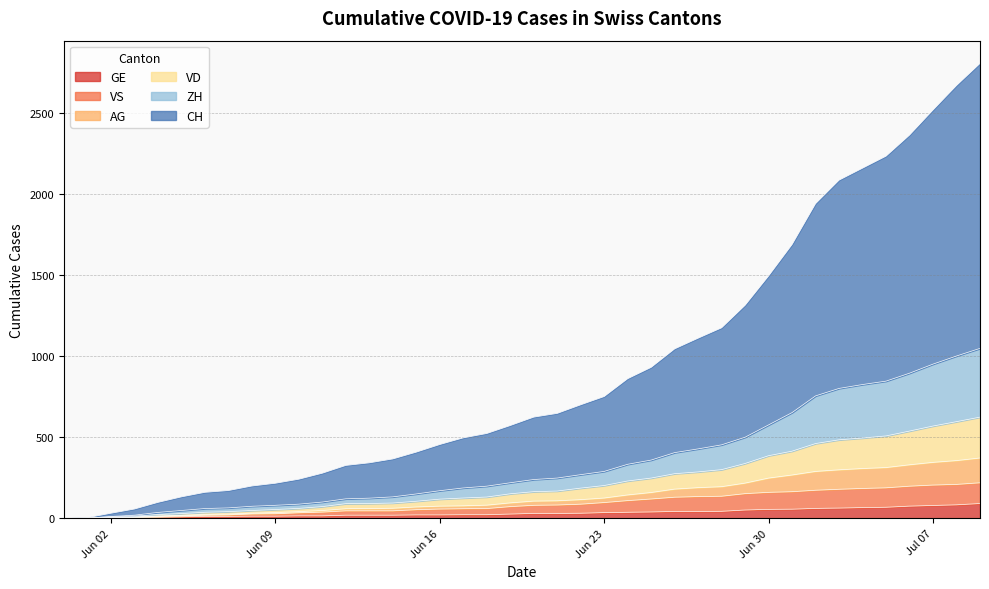

Count the number of data series in this chart.

6